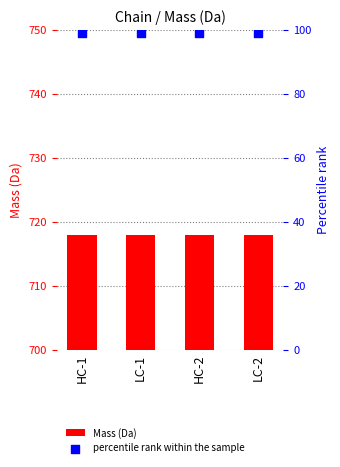

Which series reaches the maximum Y coordinate?

Mass (Da)